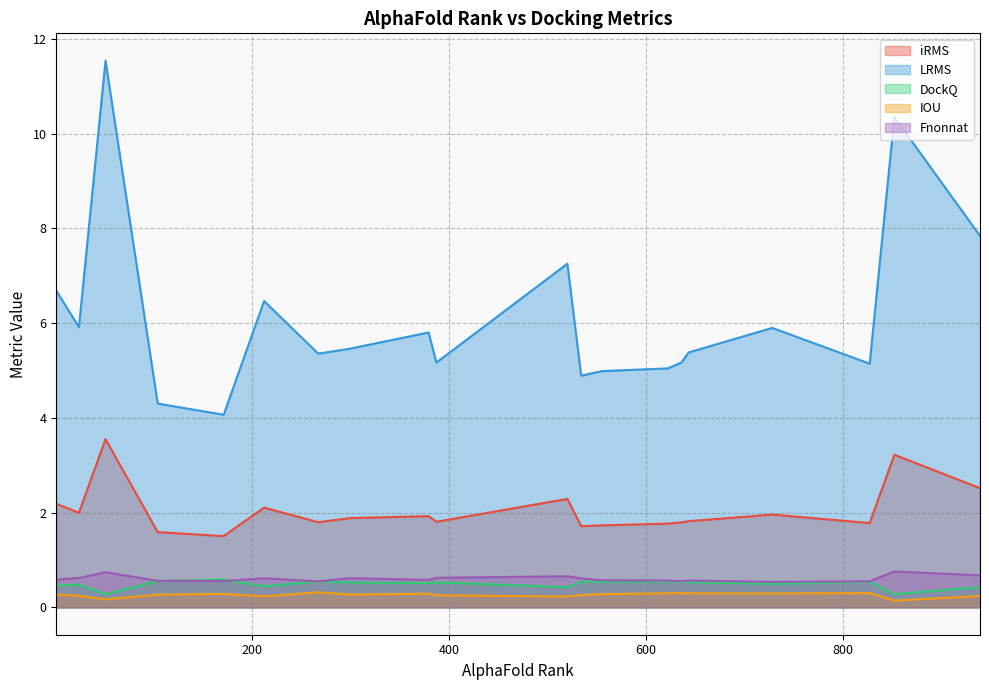

The iRMS series shows 1.3 at 939. True or false?

False